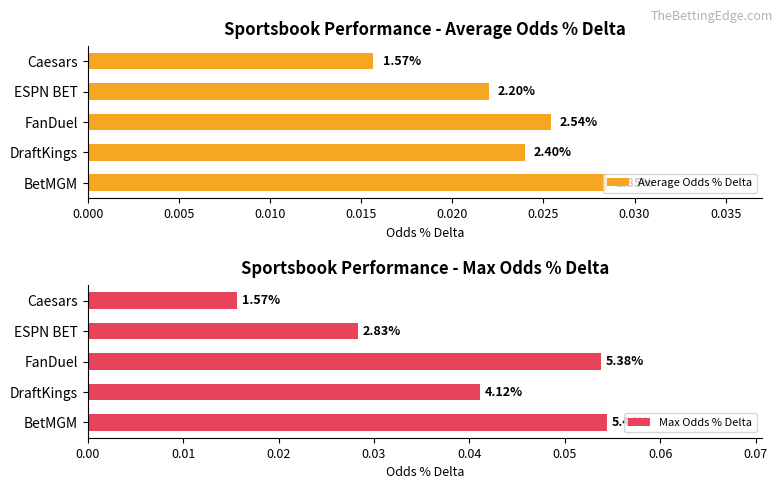

List the series in order of their overall mean, lowest first.

Average Odds % Delta, Max Odds % Delta